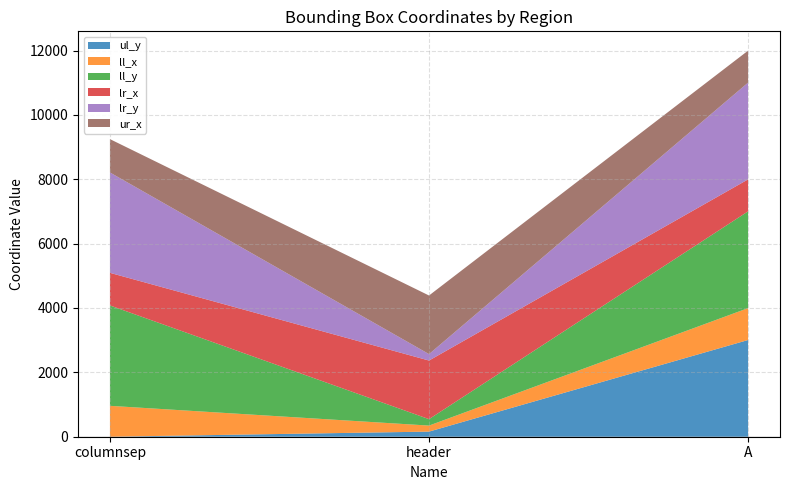

Reading left to right, extract all data points from this chart.

ul_y: 0	159	3005
ll_x: 960	187	991
ll_y: 3119	200	3007
lr_x: 1013	1821	993
lr_y: 3119	200	3007
ur_x: 1036	1821	993